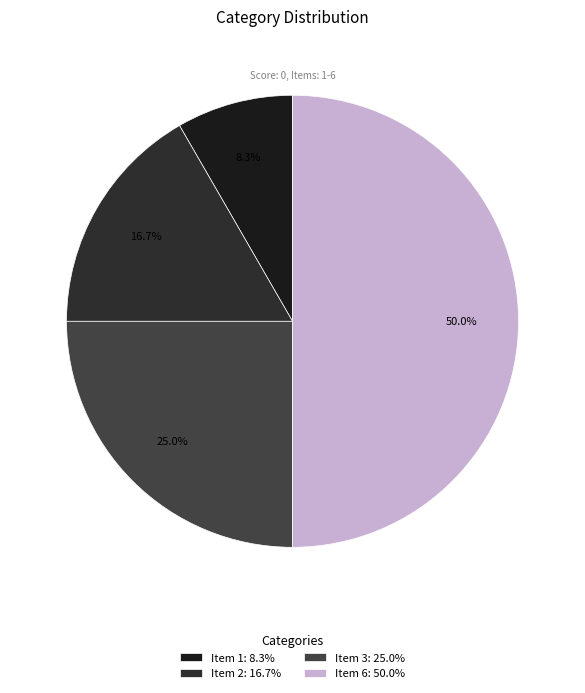

To the nearest percent, what portion does Item 3 represent?

25%